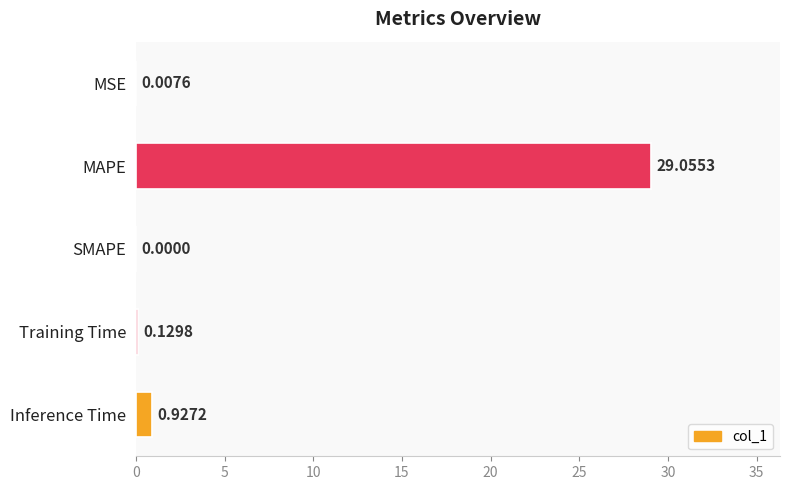

Which label corresponds to the largest value in the chart?

MAPE